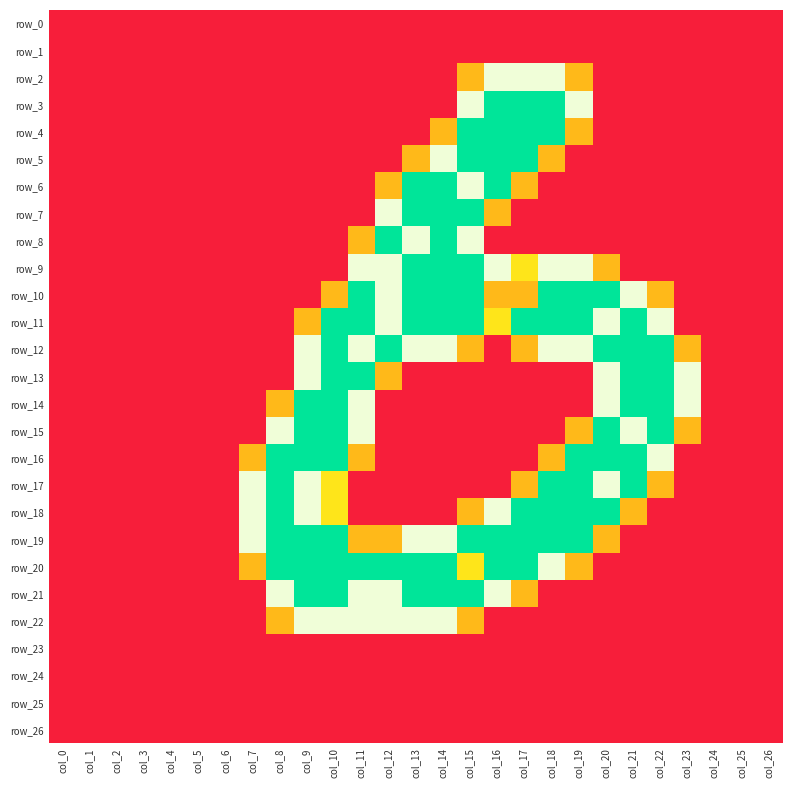

How many data points in row_22 are above 0?

8